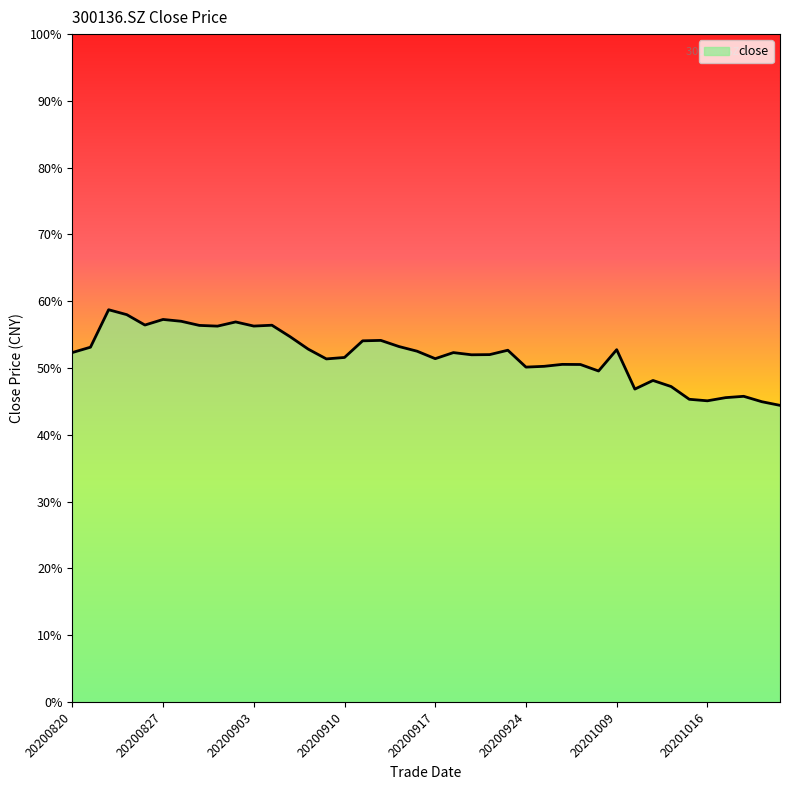

Does the chart have visible grid lines?

No